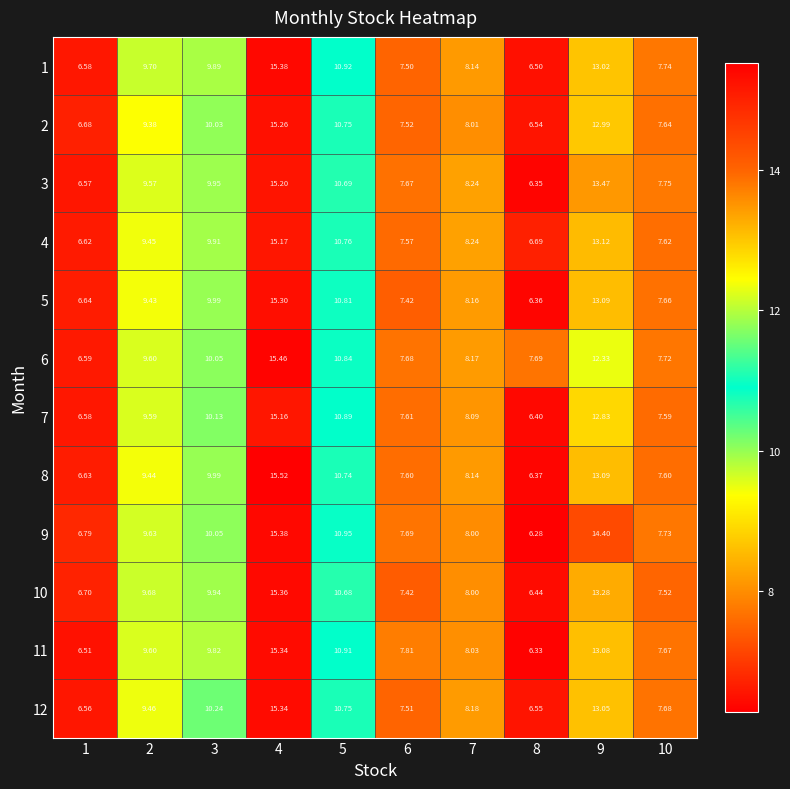

Is the value of 12 at 2 greater than the value of 11 at 7?

Yes